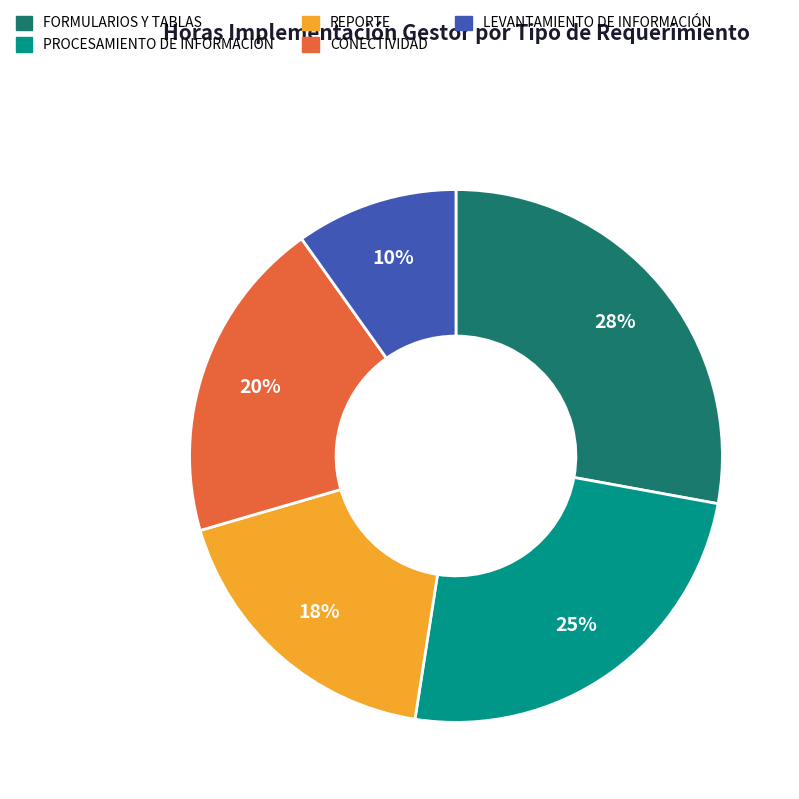

Does CONECTIVIDAD account for over 50% of the chart?

No